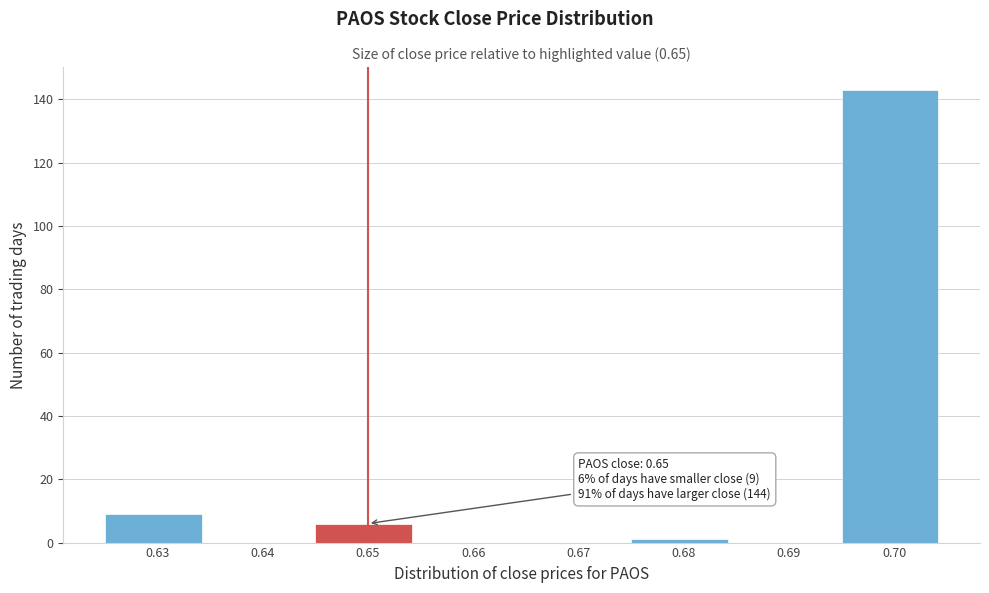

Which range on the x-axis has the tallest bar?

0.695 to 0.705